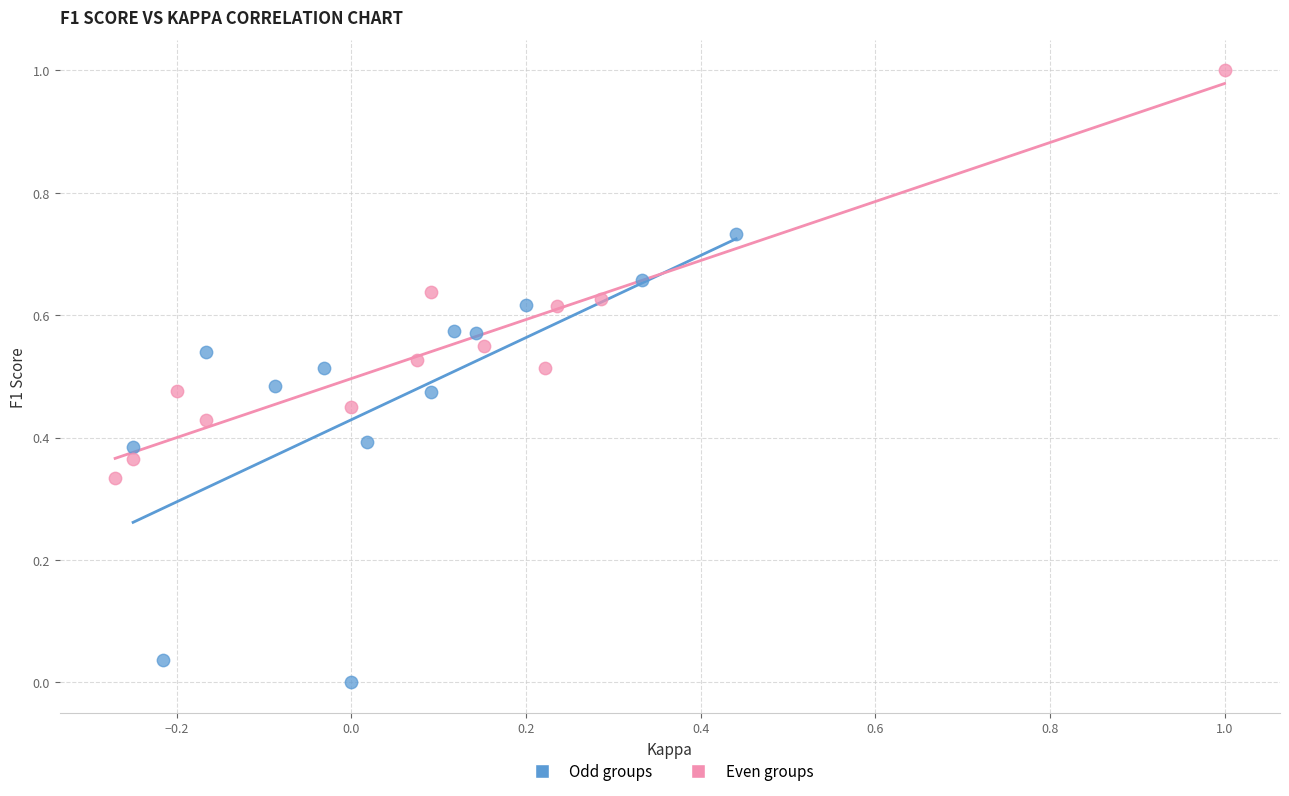

What are all the series names shown in the legend?

Odd groups, Even groups